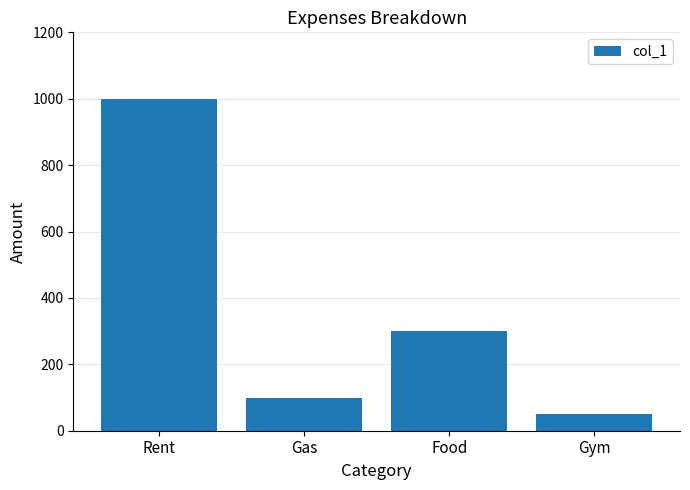

Which has a higher value, Rent or Gas?

Rent